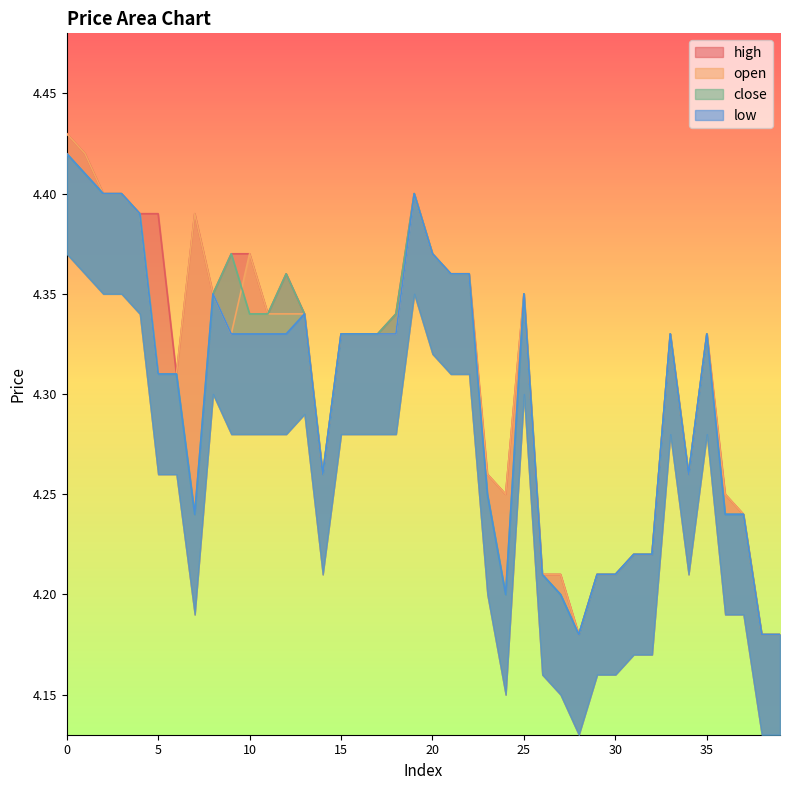

How many lines are shown in the chart?

4